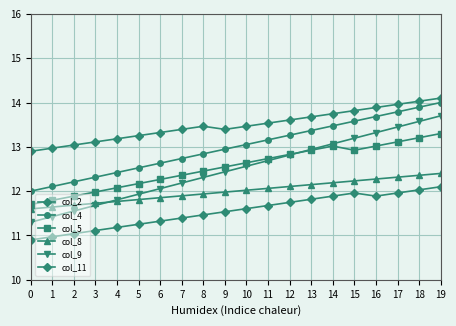

True or false: col_9 has more than 1 interior local peaks.

False